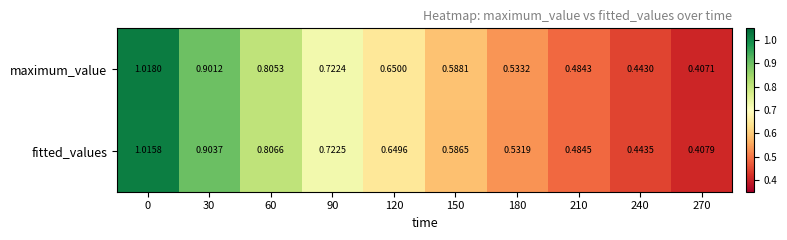

Is the value of fitted_values at 270 greater than the value of maximum_value at 60?

No